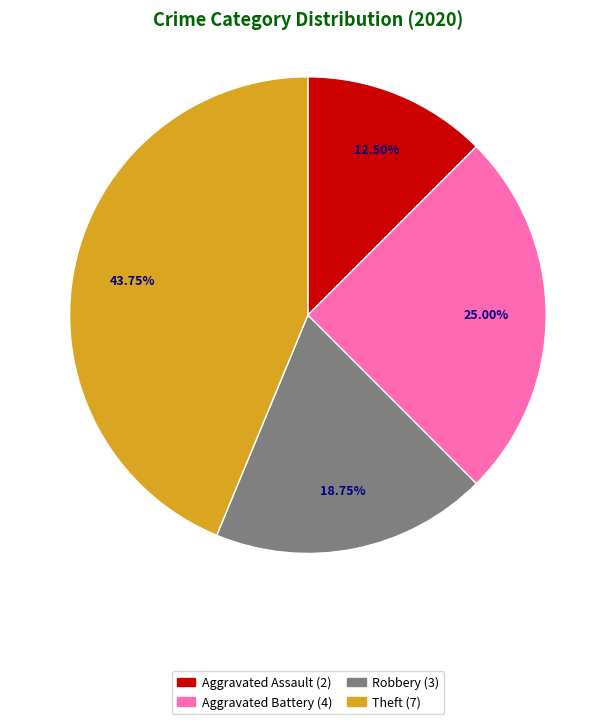

Does any single category account for the majority?

No